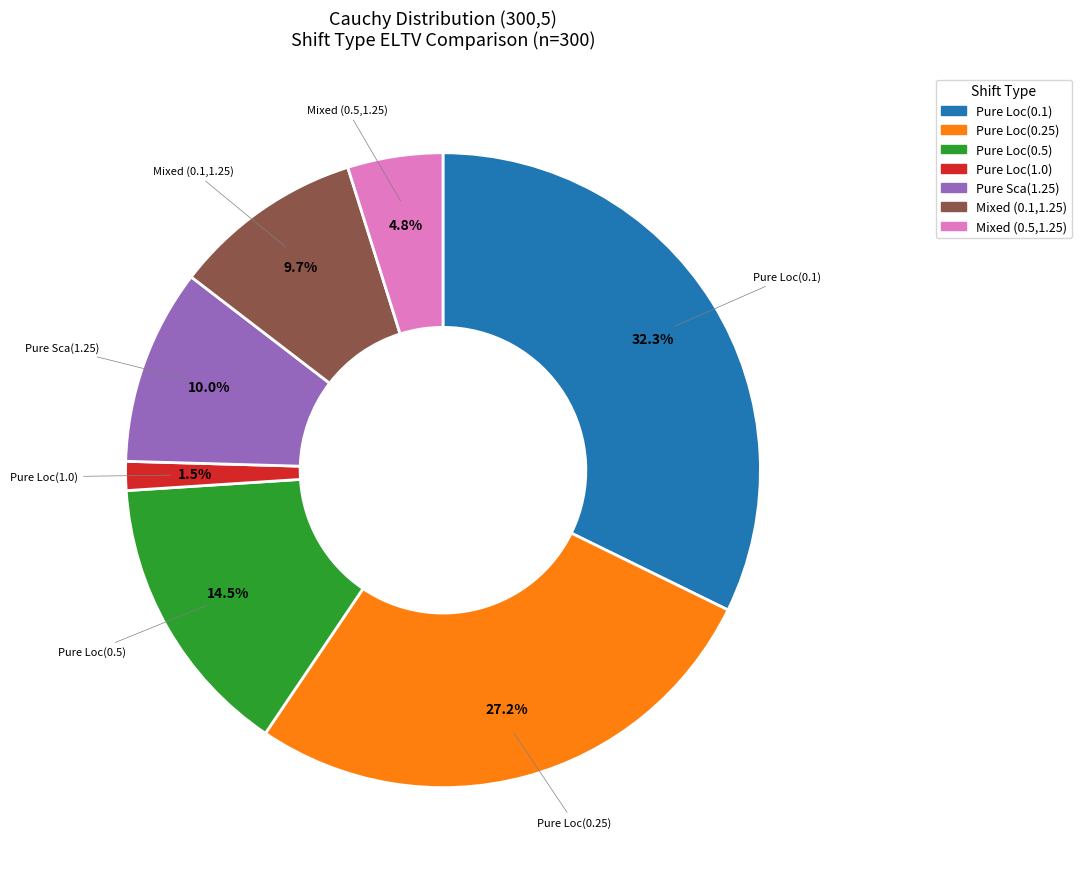

To the nearest percent, what is the average slice percentage?

14%